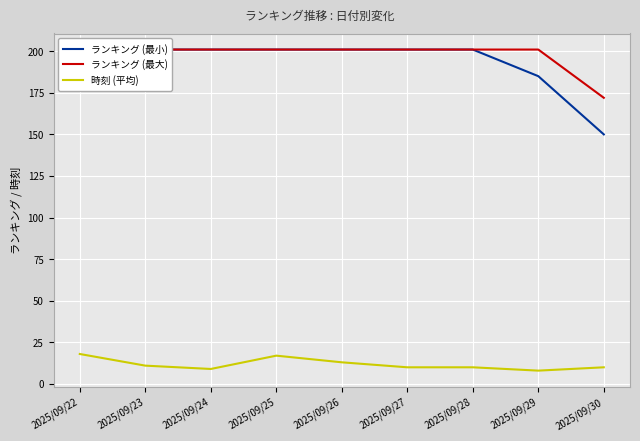

What is the spread (max minus min) of values at 2025/09/27?

191